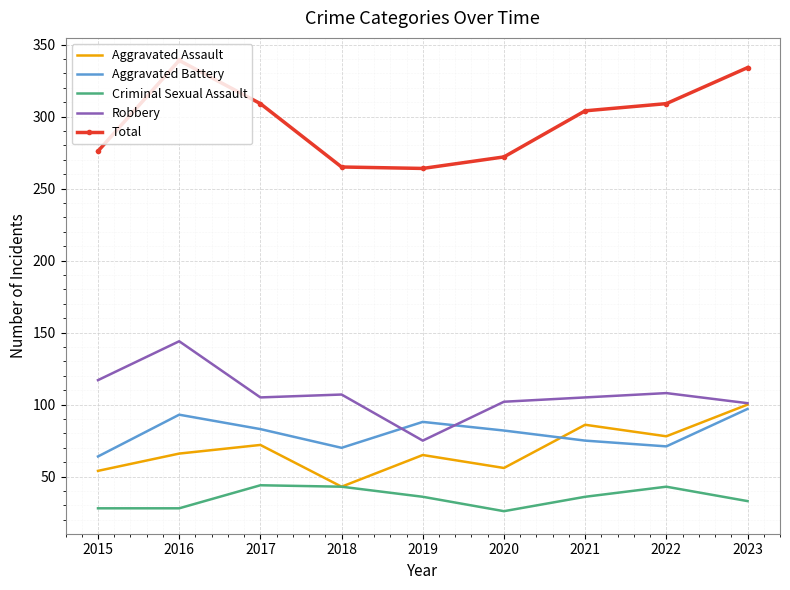

Rank the series by their maximum value, from lowest to highest.

Criminal Sexual Assault, Aggravated Battery, Aggravated Assault, Robbery, Total